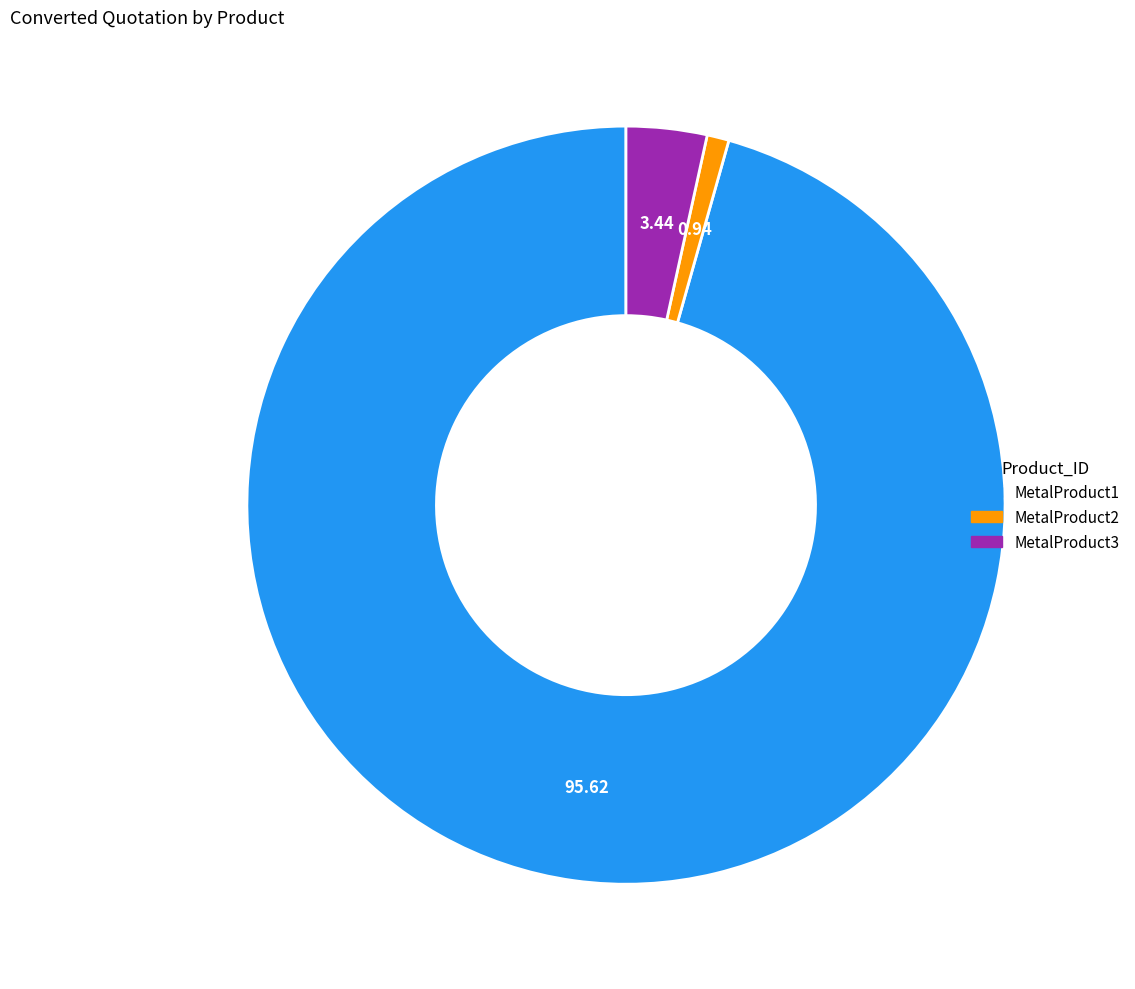

Does any single category account for the majority?

Yes